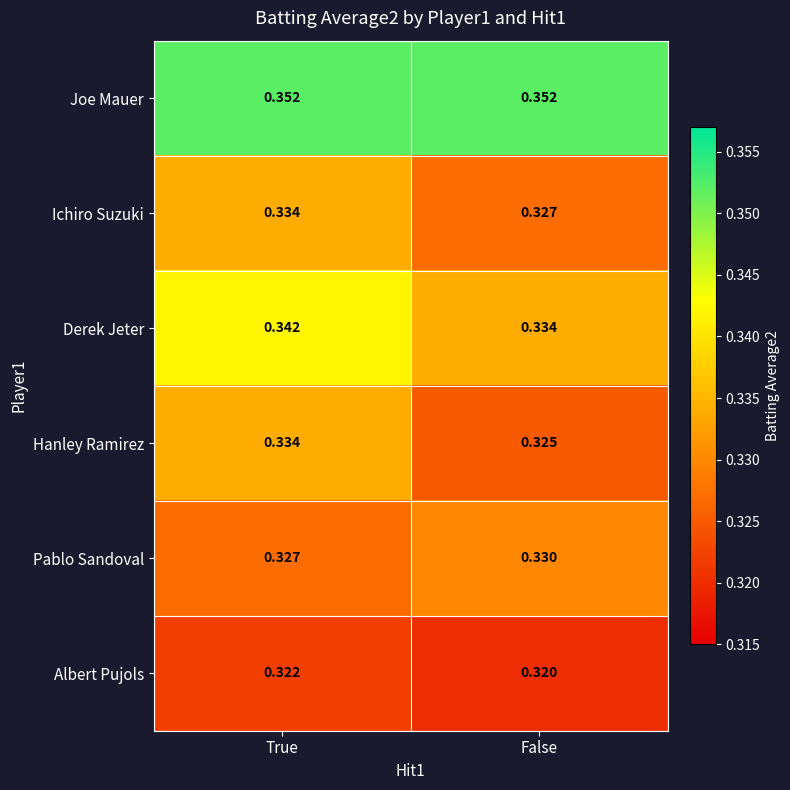

Which series changed the most between True and False?

Hanley Ramirez